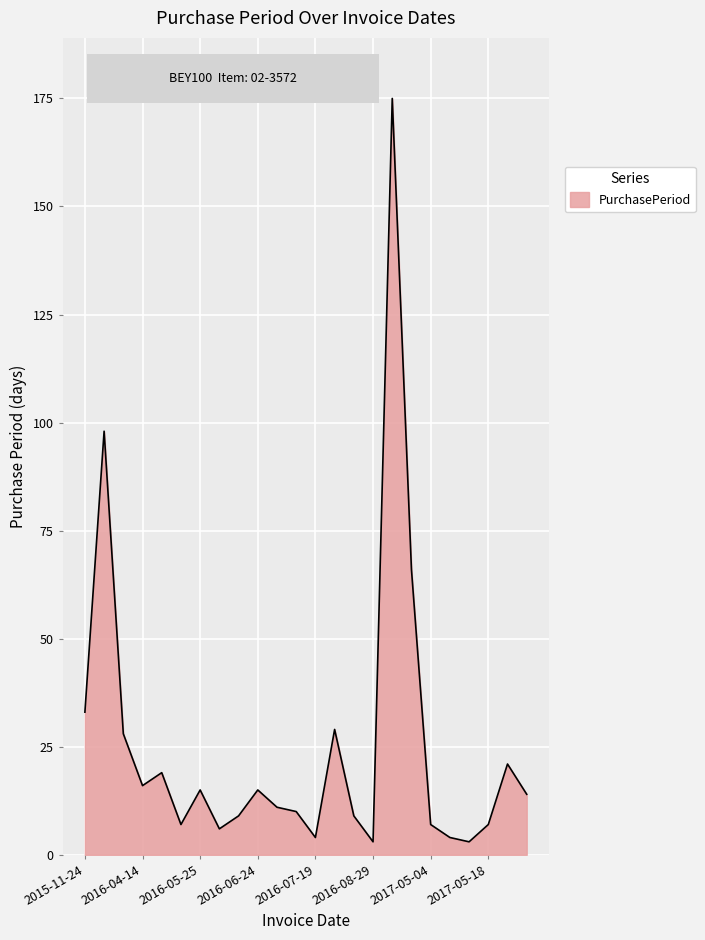

What is the difference between the maximum and minimum values?

172